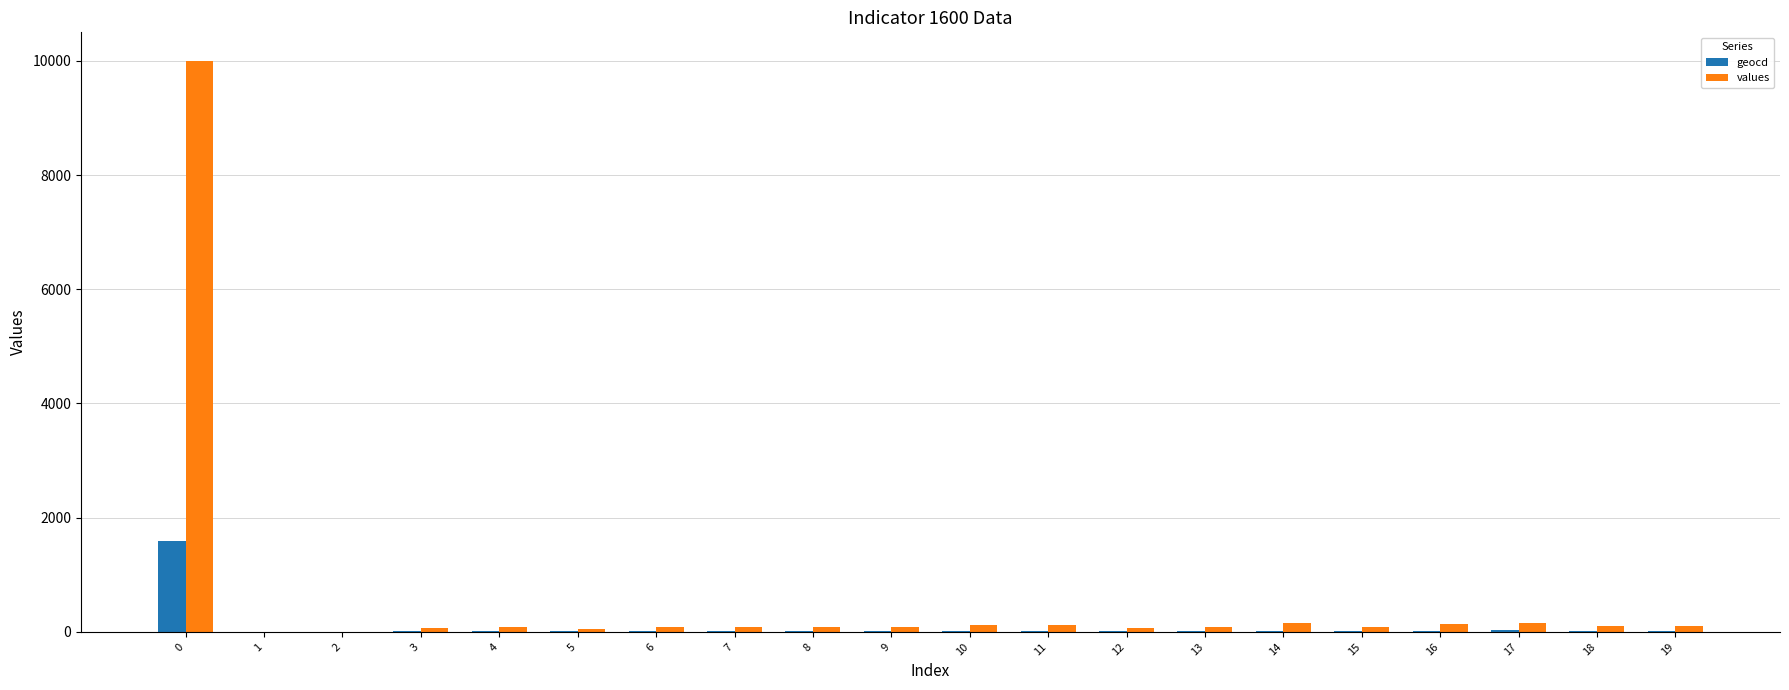

True or false: geocd has a value of 853 at 0.

False